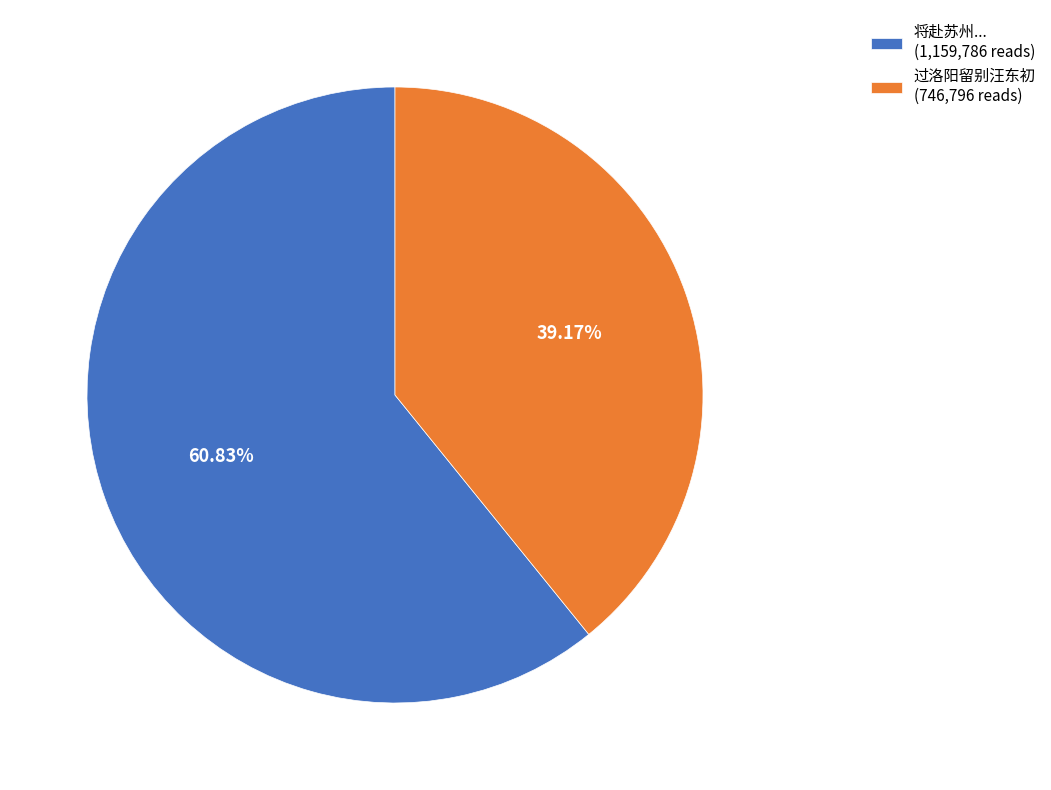

Combined, do 将赴苏州... (1,159,786 reads) and 过洛阳留别汪东初 (746,796 reads) account for over 50%?

Yes